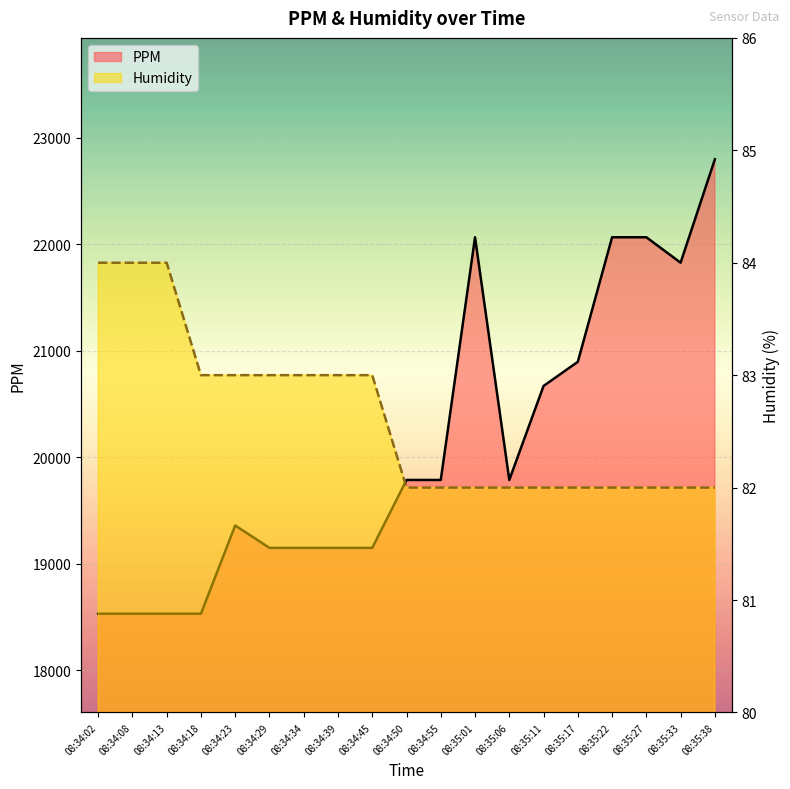

True or false: PPM line and Humidity line cross at least once.

False